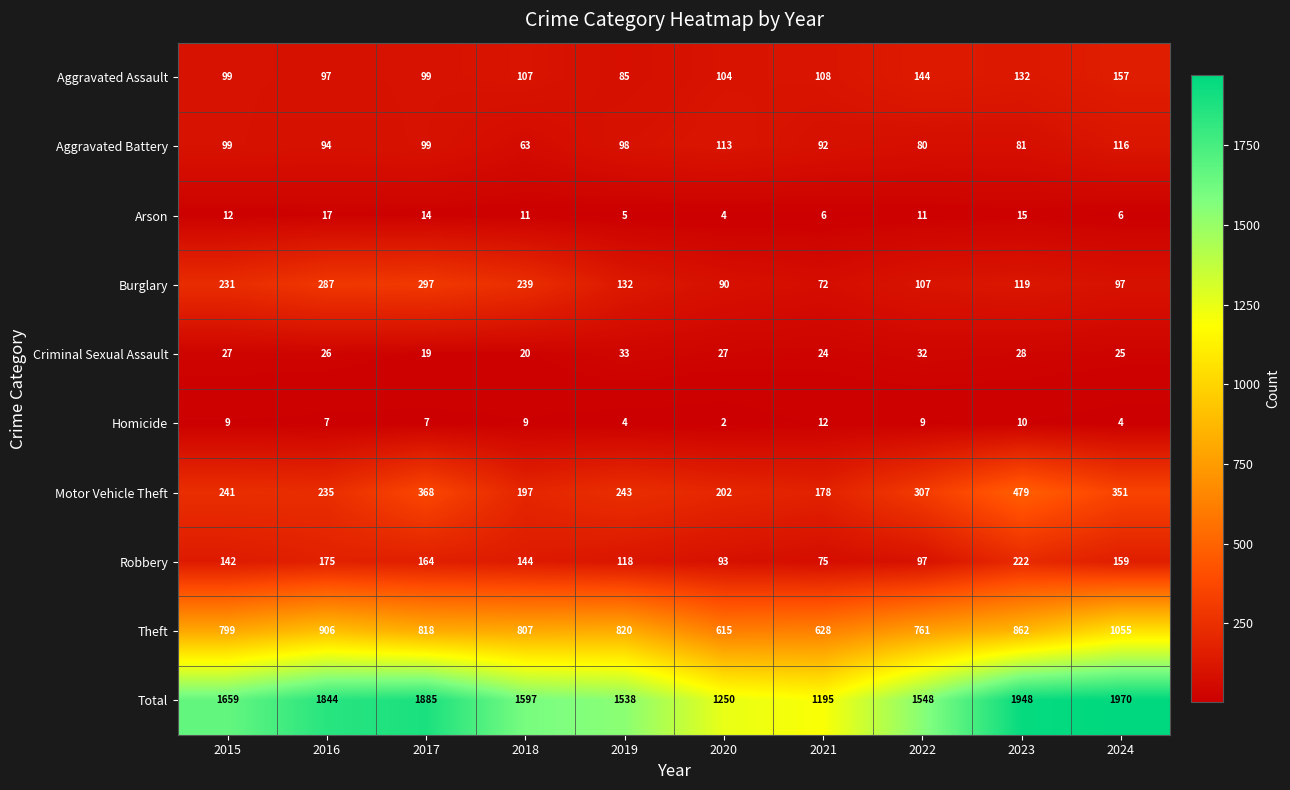

The value of Motor Vehicle Theft at 2024 is 464. True or false?

False